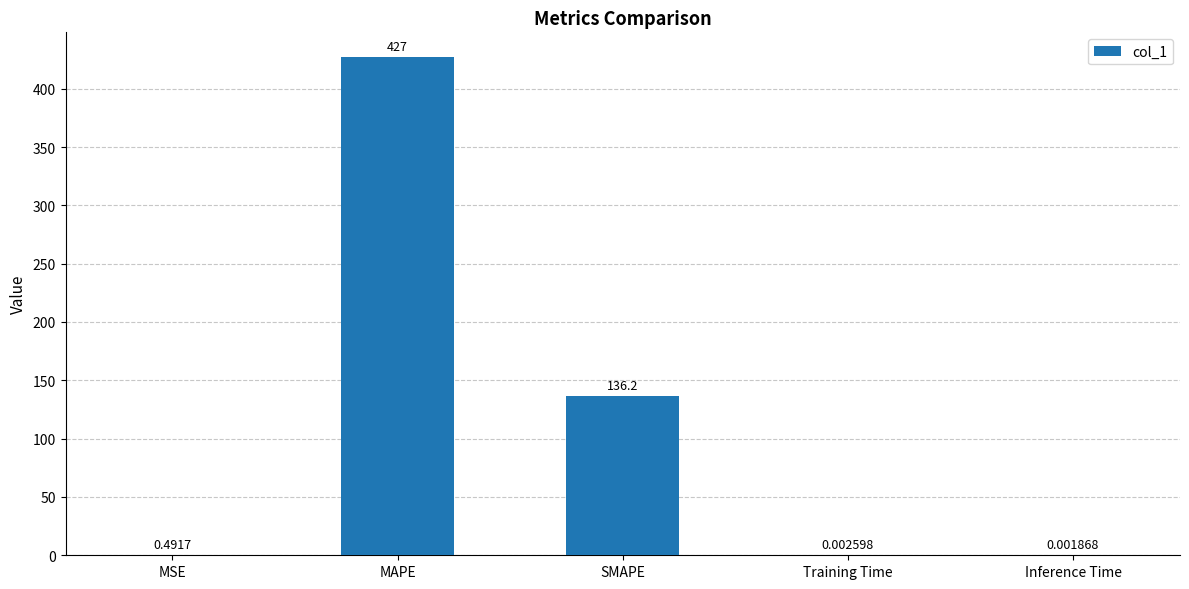

What is the change in value from MSE to Inference Time?

-0.5